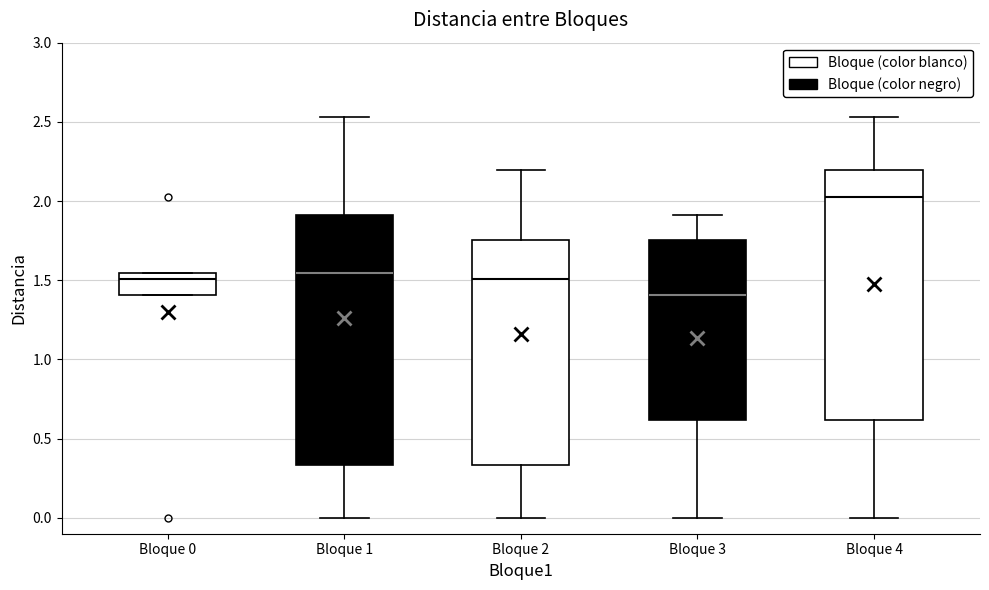

Which box's median line is the highest?

Bloque 4